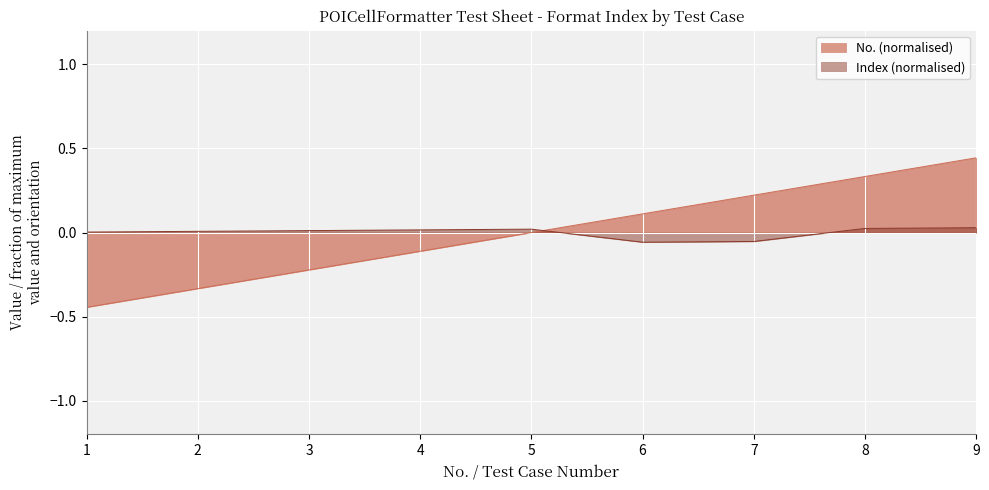

Which series ends up on top after the final intersection of No. and Index?

No.